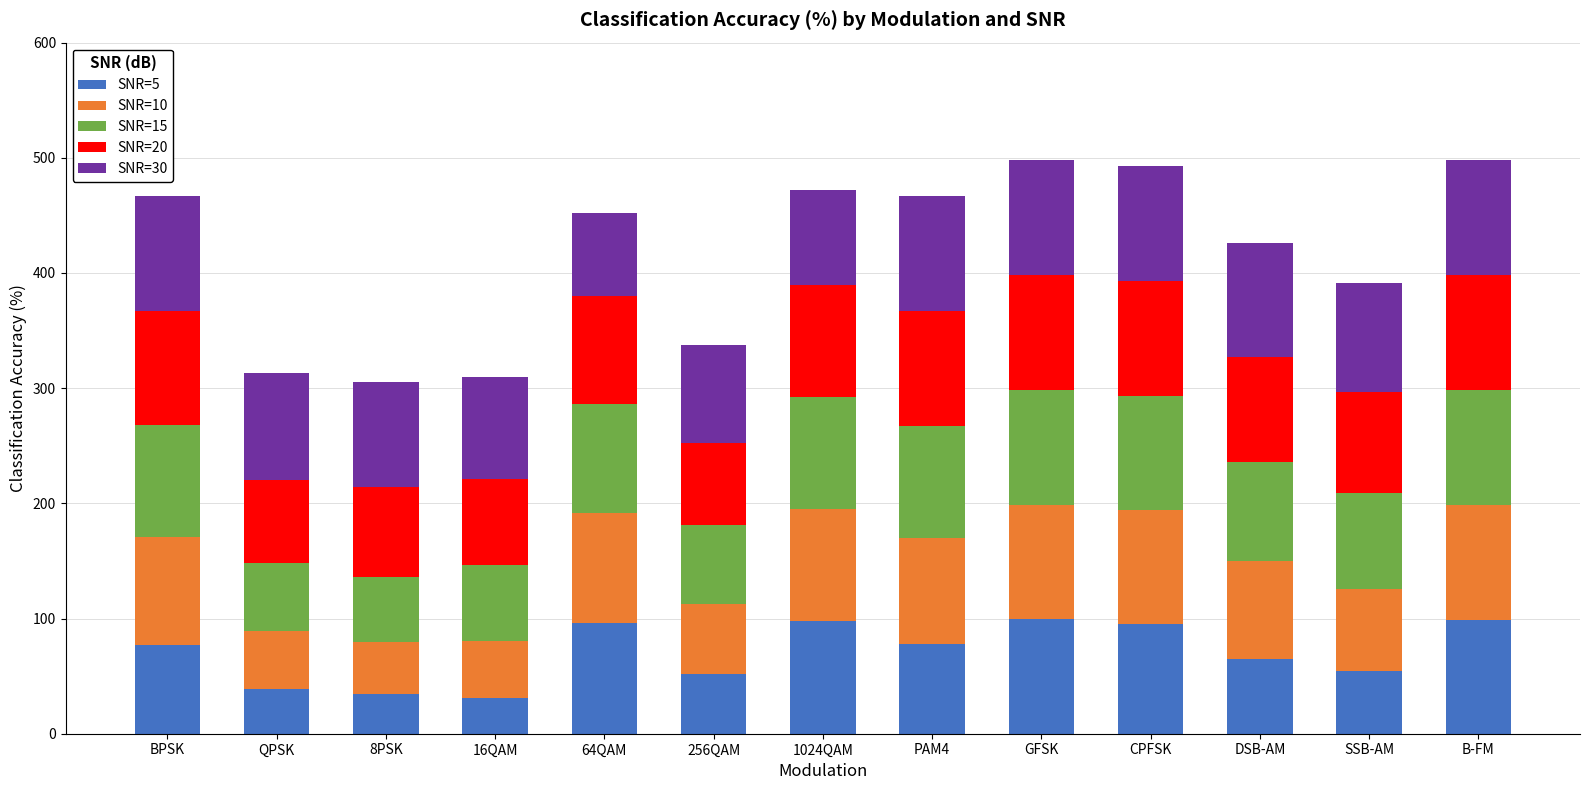

What is the minimum value for SNR=5?

30.8